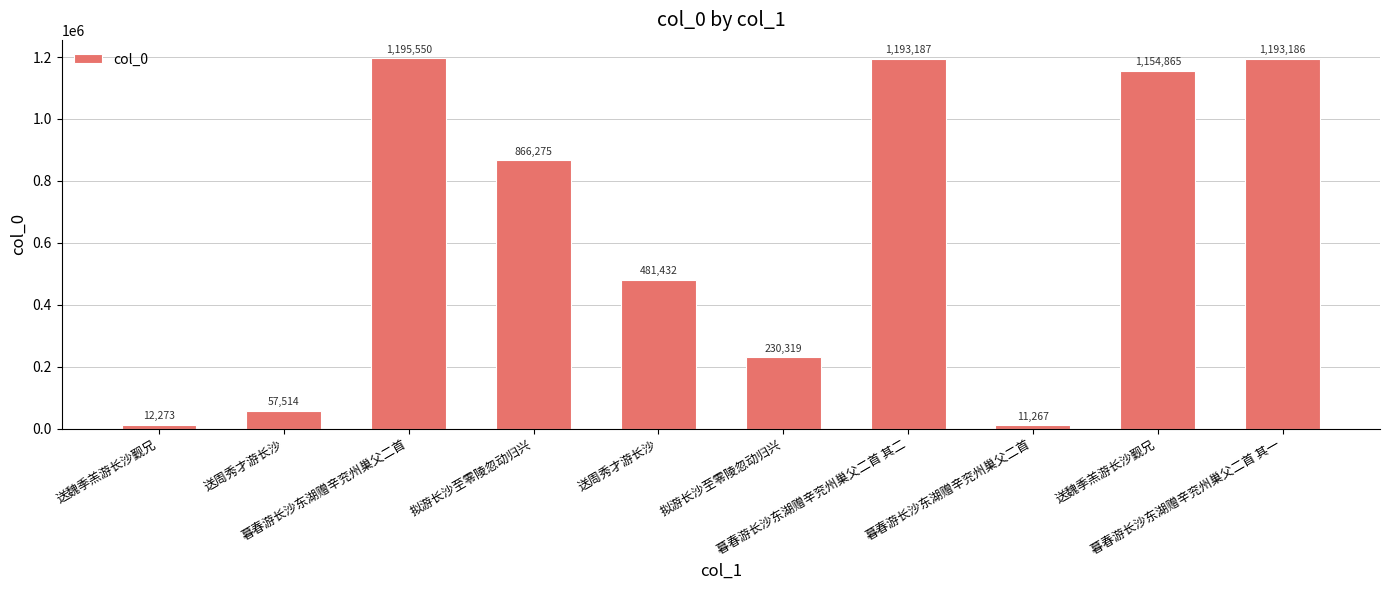

Rank the categories by value from highest to lowest.

暮春游长沙东湖赠辛兖州巢父二首, 暮春游长沙东湖赠辛兖州巢父二首 其二, 暮春游长沙东湖赠辛兖州巢父二首 其一, 送魏季羔游长沙觐兄, 拟游长沙至零陵忽动归兴, 送周秀才游长沙, 拟游长沙至零陵忽动归兴, 送周秀才游长沙, 送魏季羔游长沙觐兄, 暮春游长沙东湖赠辛兖州巢父二首